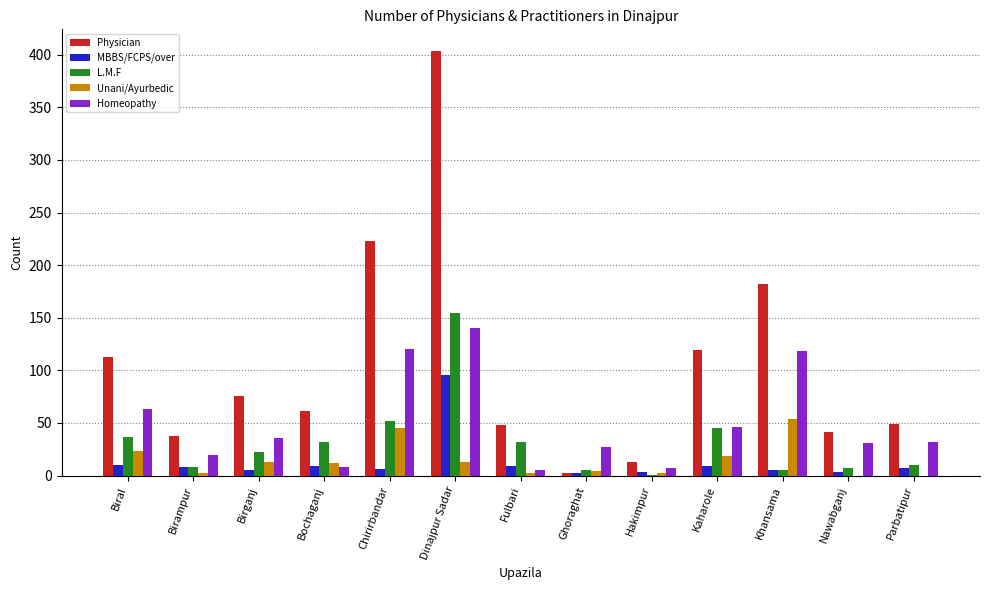

Which series changed the most between Dinajpur Sadar and Khansama?

Physician